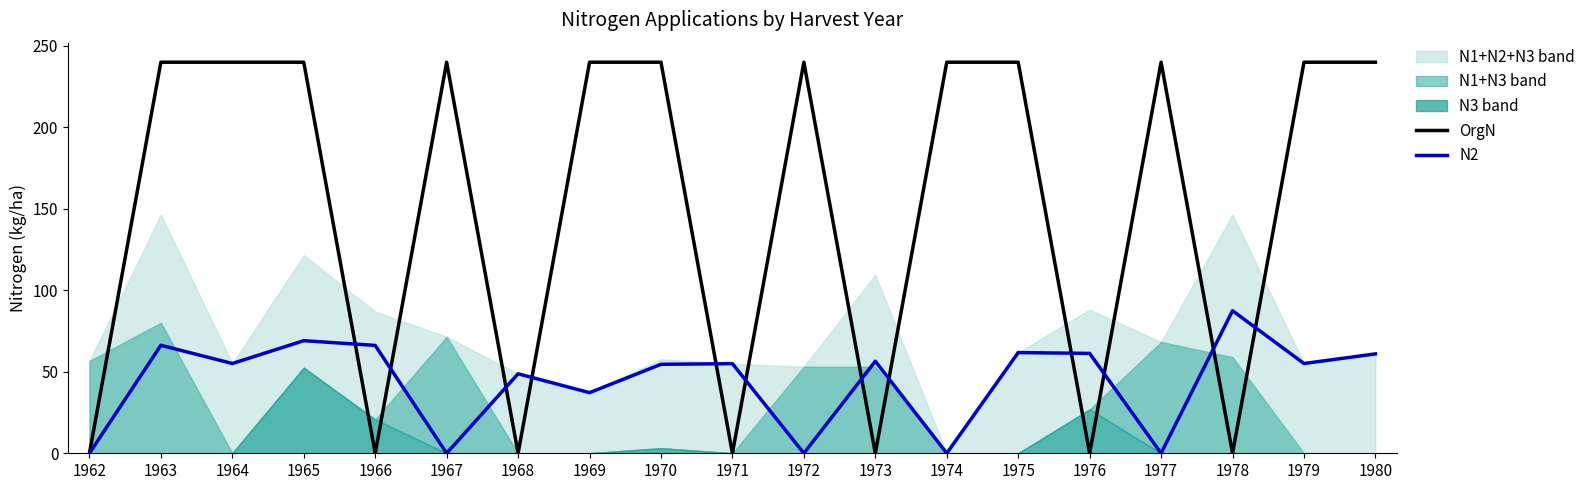

What is the highest value of the OrgN series?

240.0